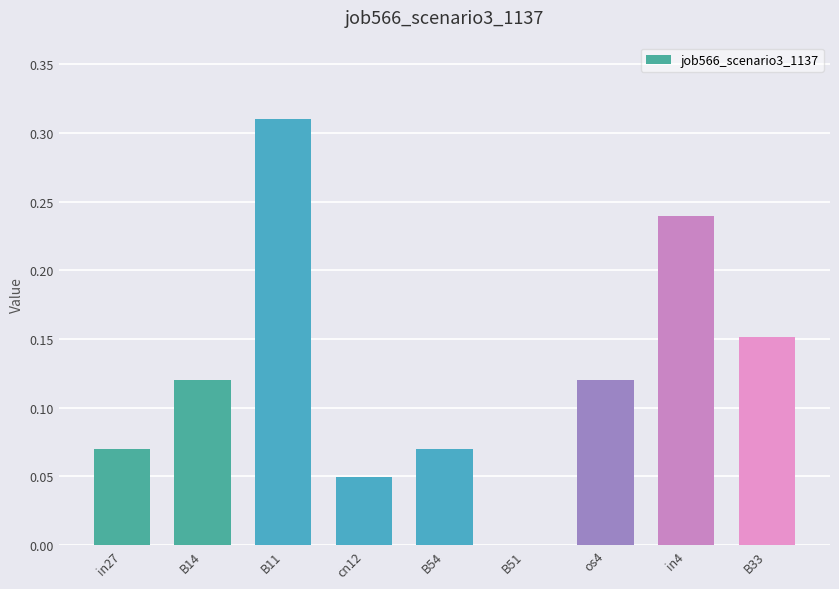

True or false: the data shows 0.2 at B14.

False